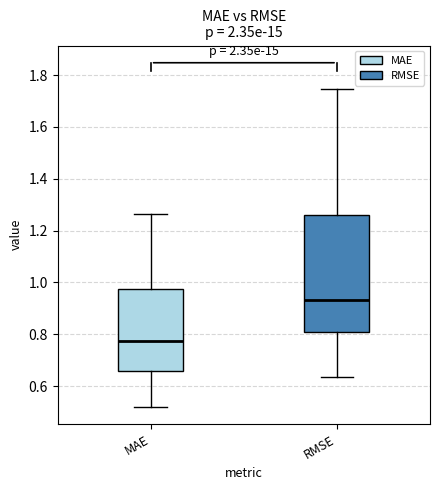

Which box's median line is the lowest?

MAE